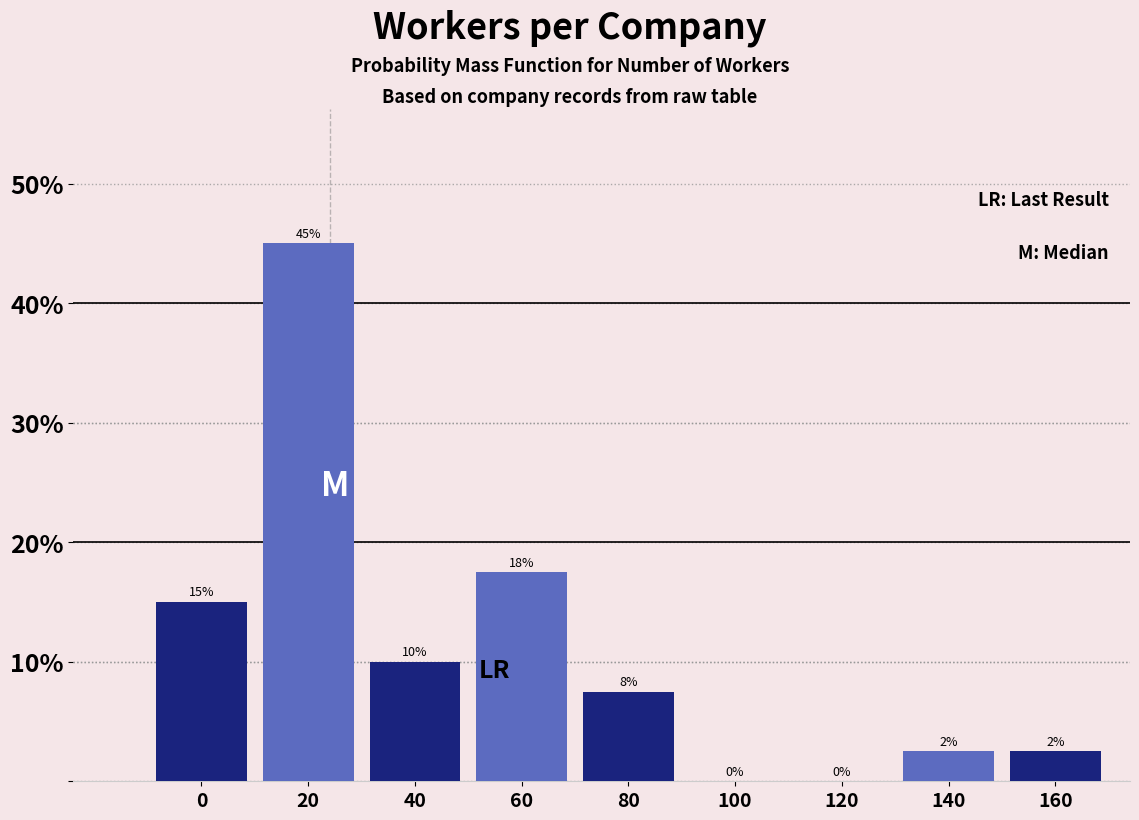

Which has a higher value, 120 or 60?

60